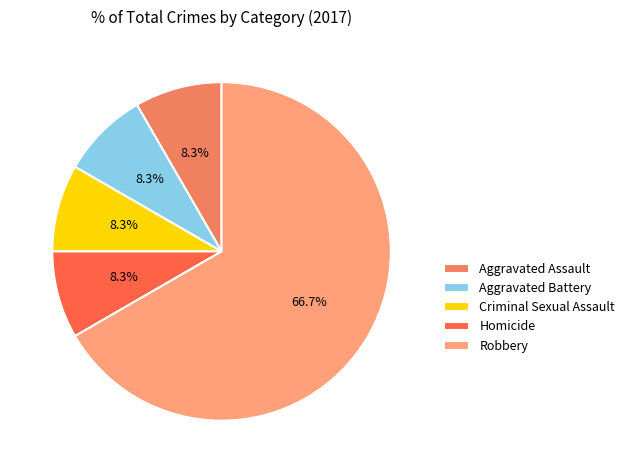

To the nearest percent, what is the average slice percentage?

20%